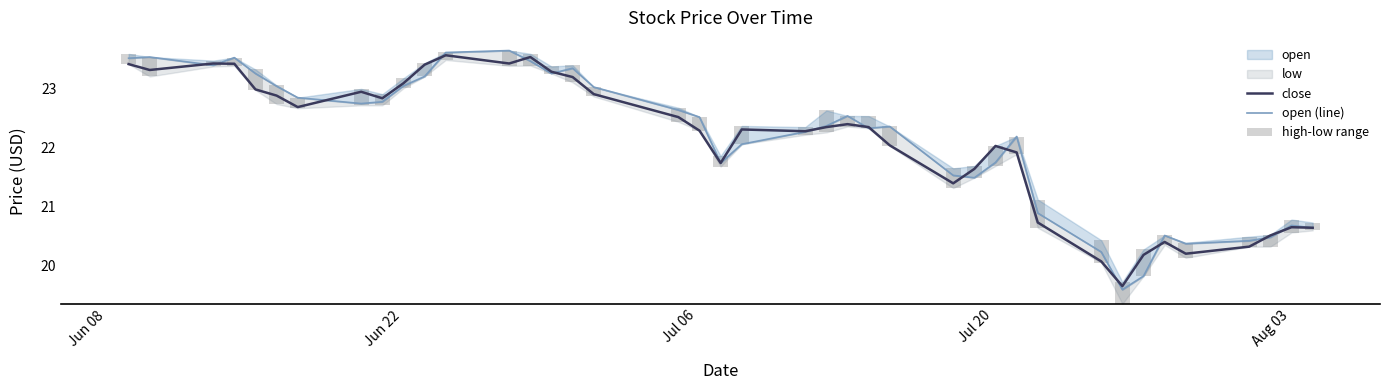

The value of close at Jun 08 is 7.3. True or false?

False